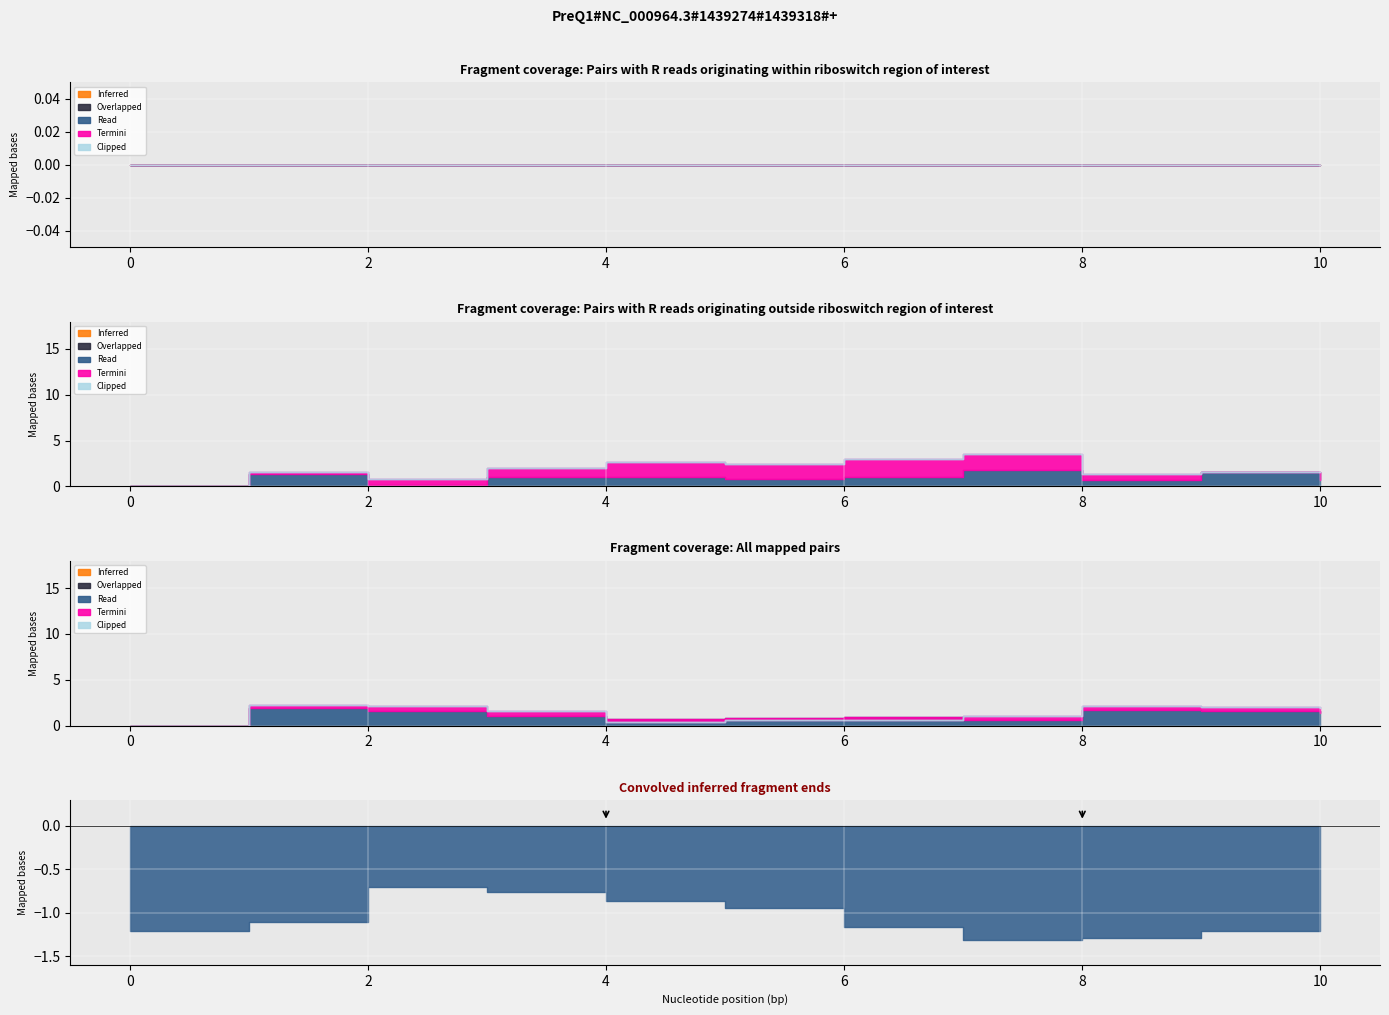

True or false: Termini has a value of 1.2 at 9.

False